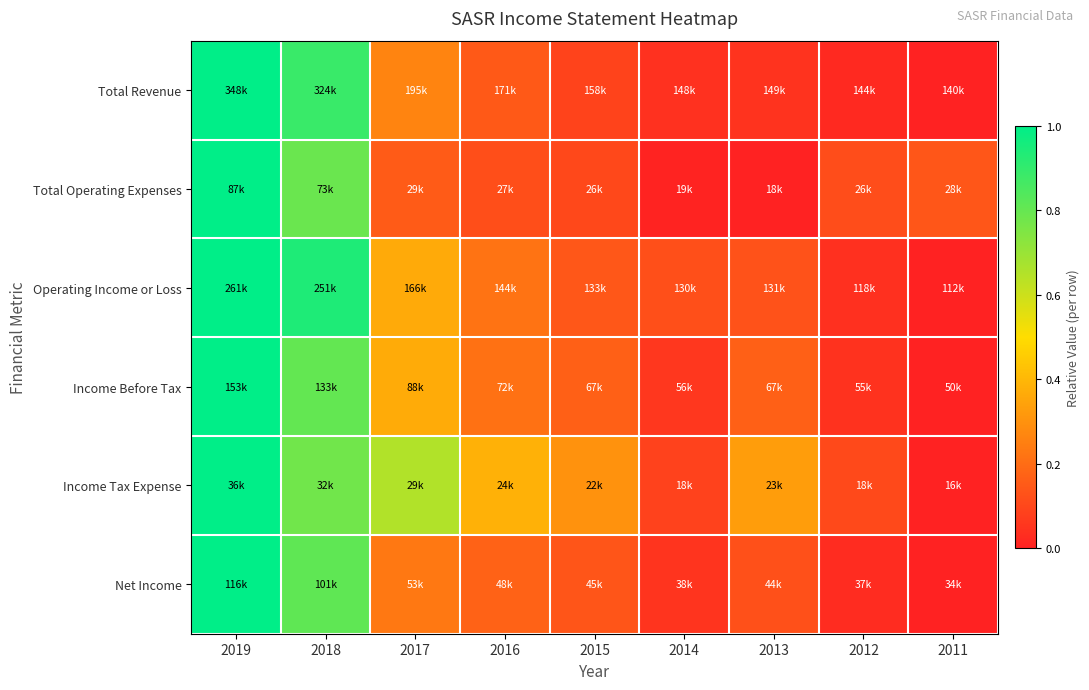

What is the total value across all series at 2012?

0.4